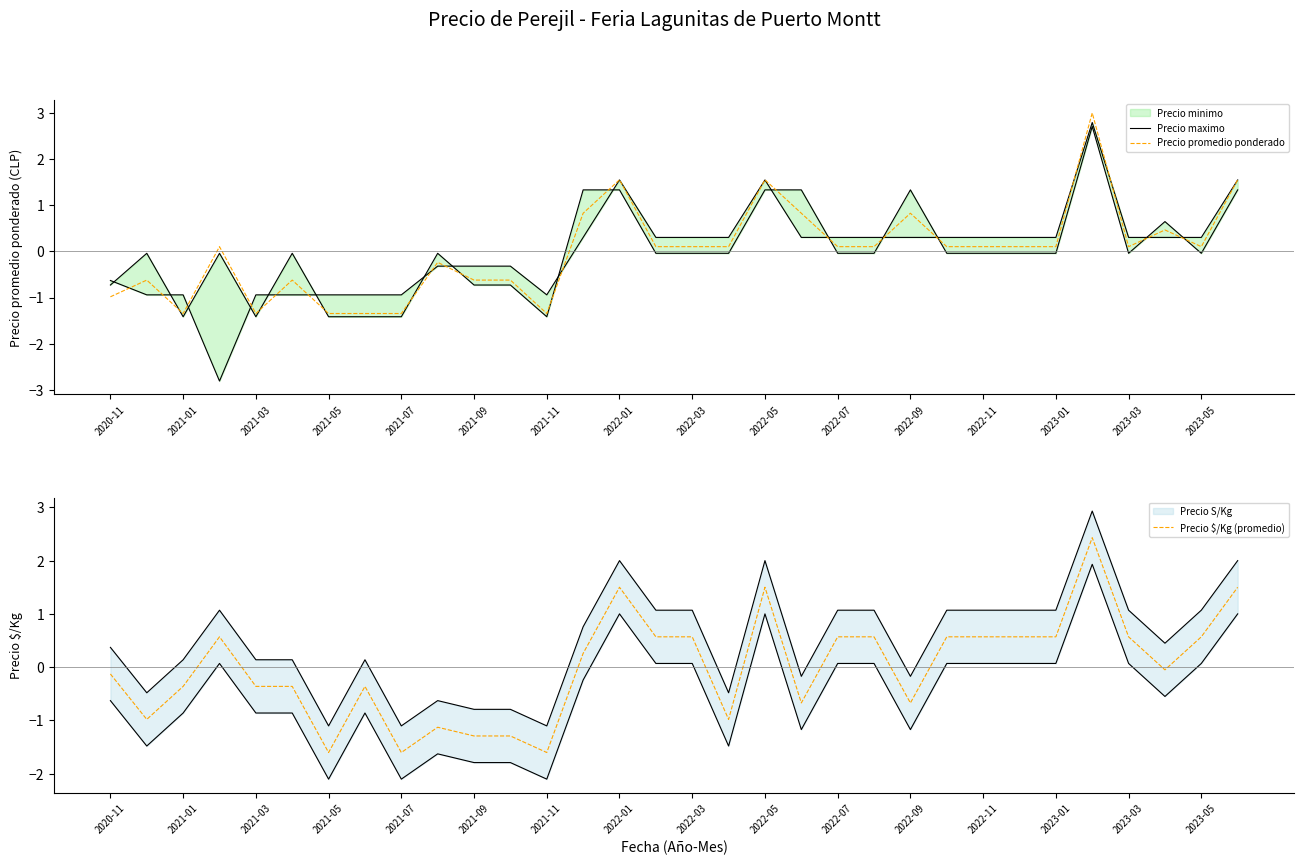

Is it true that Precio $/Kg (promedio) equals 0.9 at 2023-05?

False